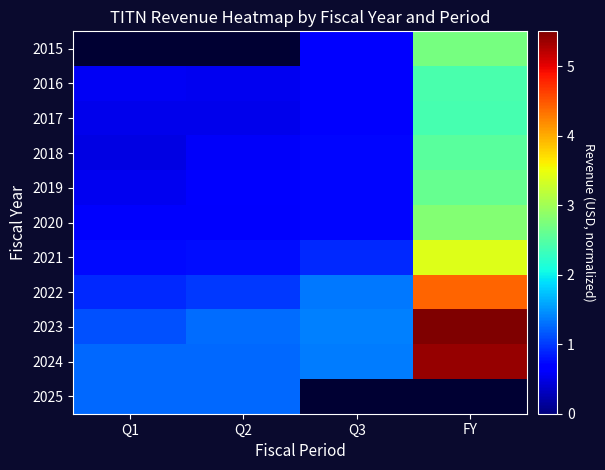

What is the average value of the 2017 series?

1.0